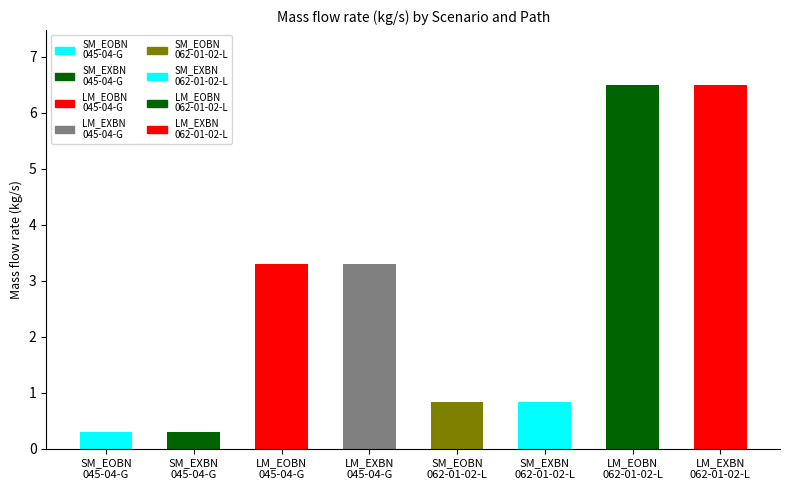

Does the chart contain stacked bars?

No